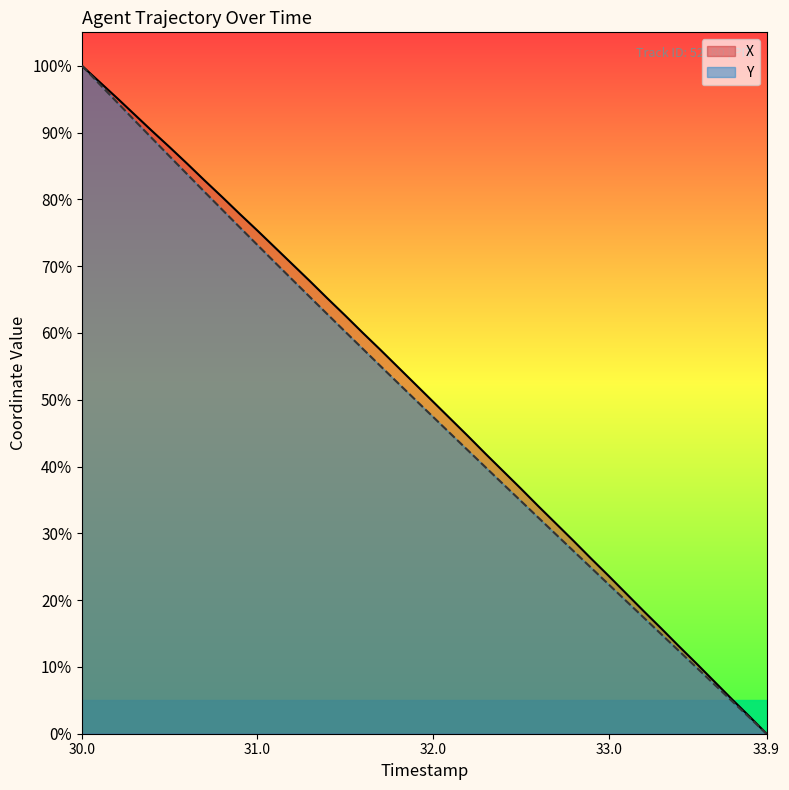

At which category is the sum across all series the highest?

30.0